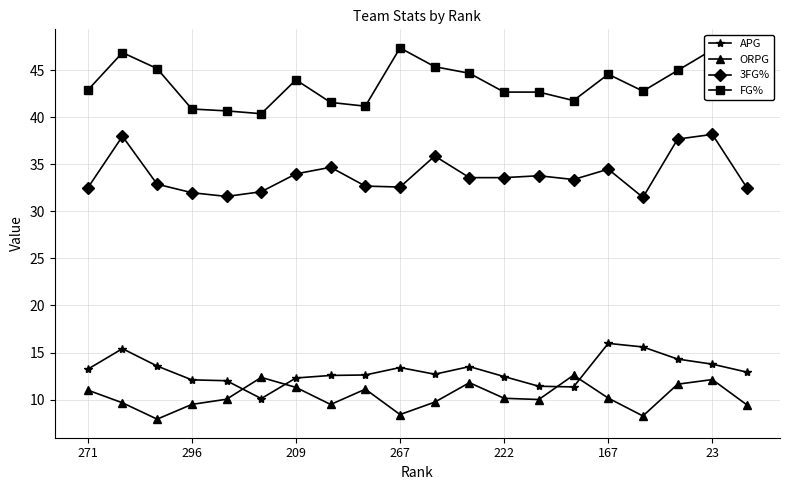

What is the lowest value of the FG% series?

40.4